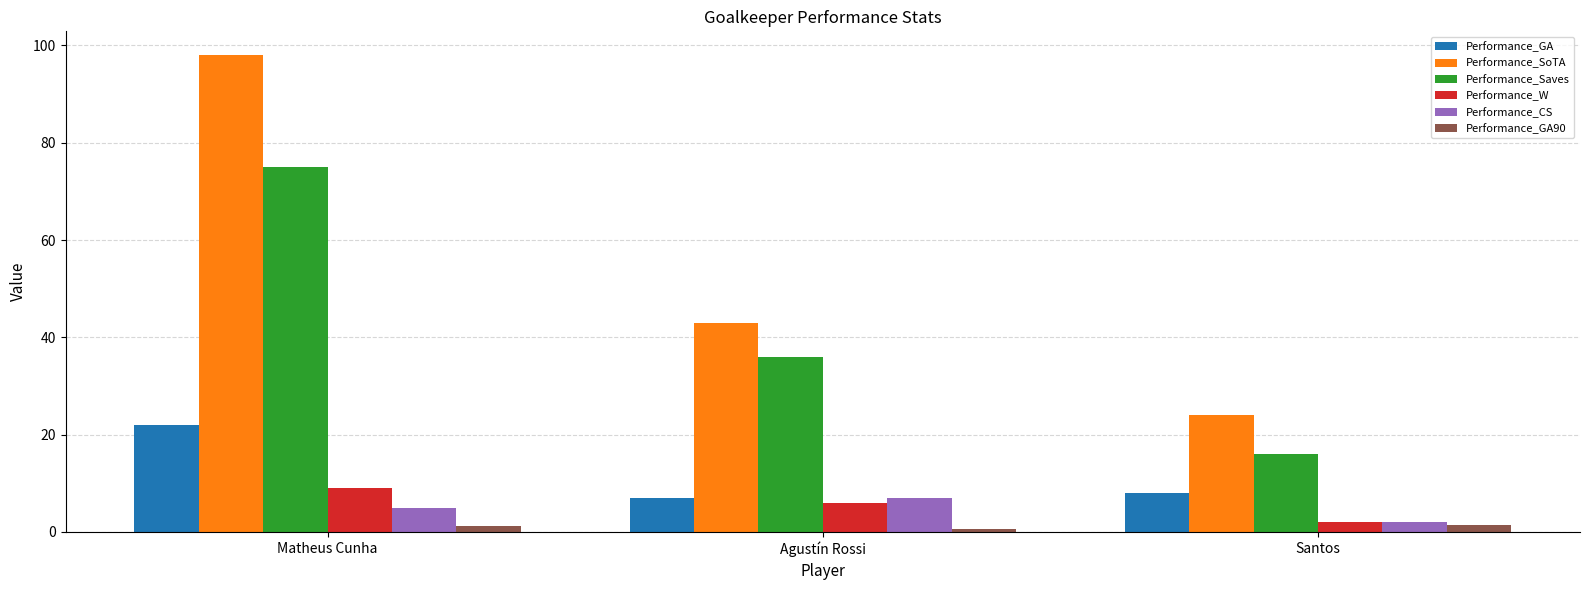

List the labels in order of Performance_Saves value, smallest first.

Santos, Agustín Rossi, Matheus Cunha